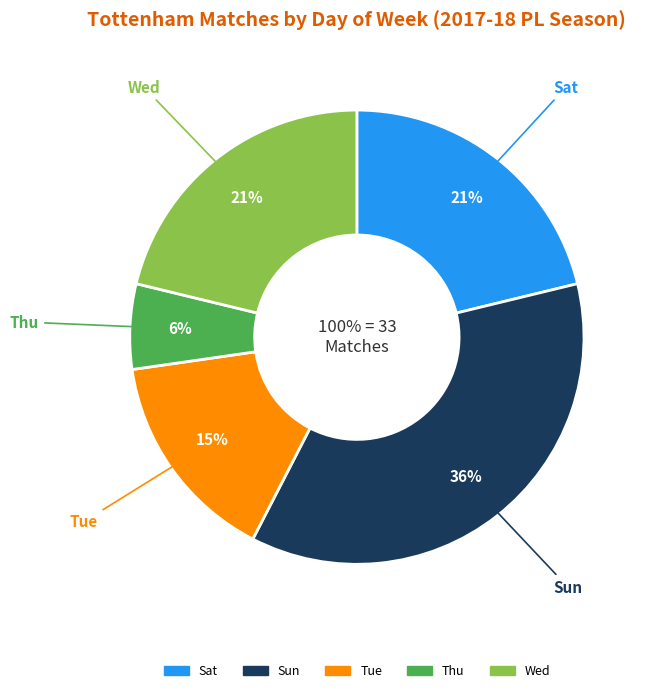

True or false: Thu accounts for 1% of the total.

False